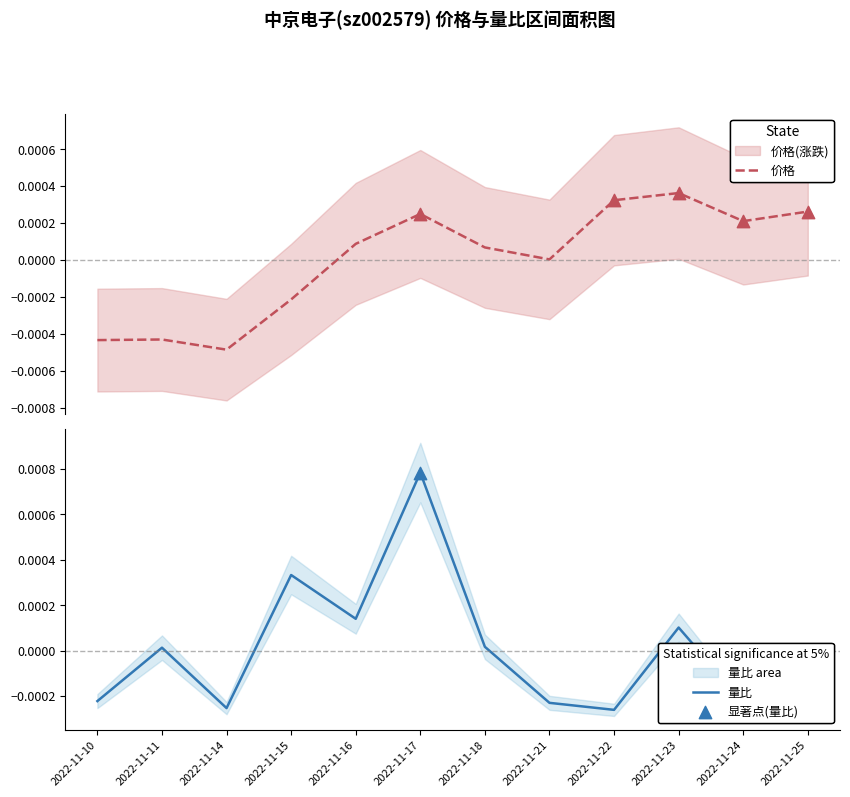

Which series has the largest Y range (max minus min)?

量比